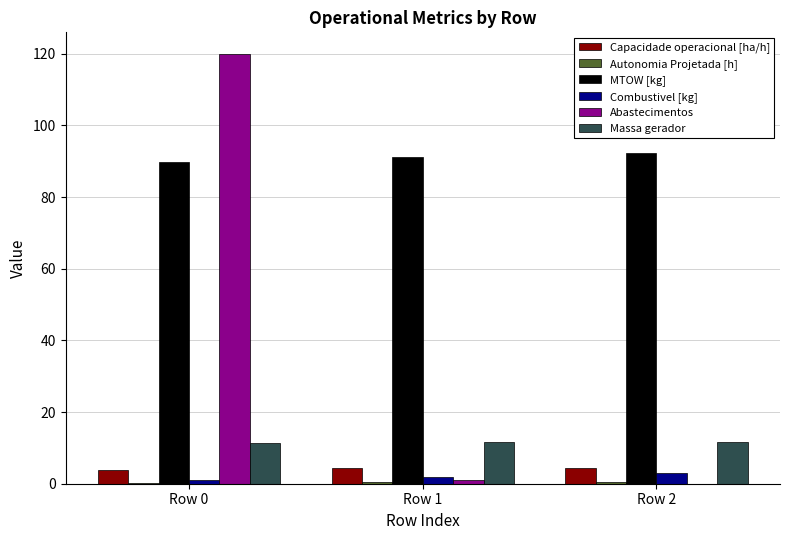

What is the sum of all Capacidade operacional [ha/h] values?

12.4